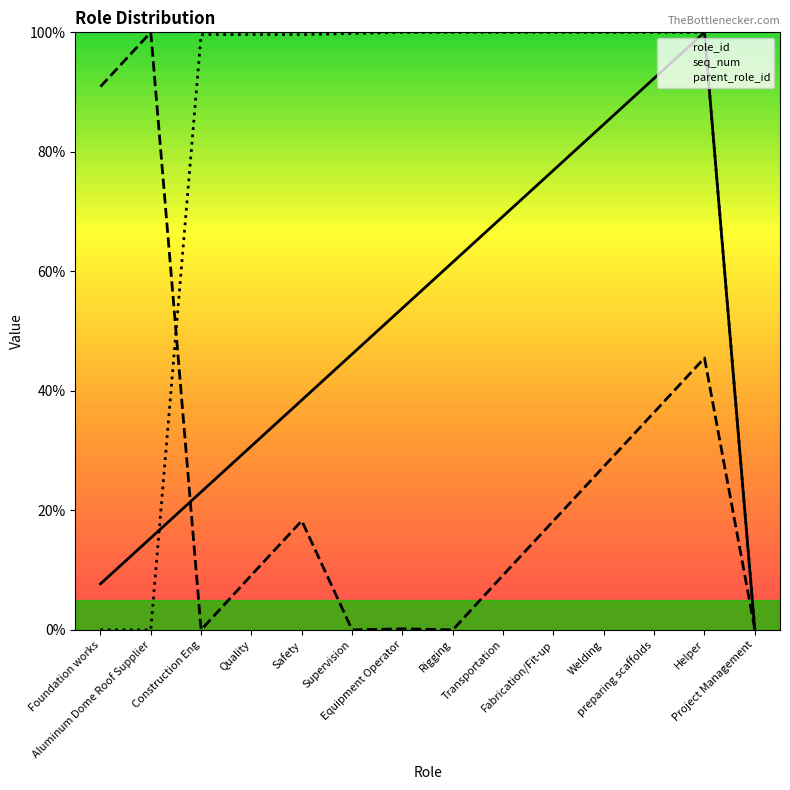

What is the difference between the role_id values at Supervision and Foundation works?

38.5